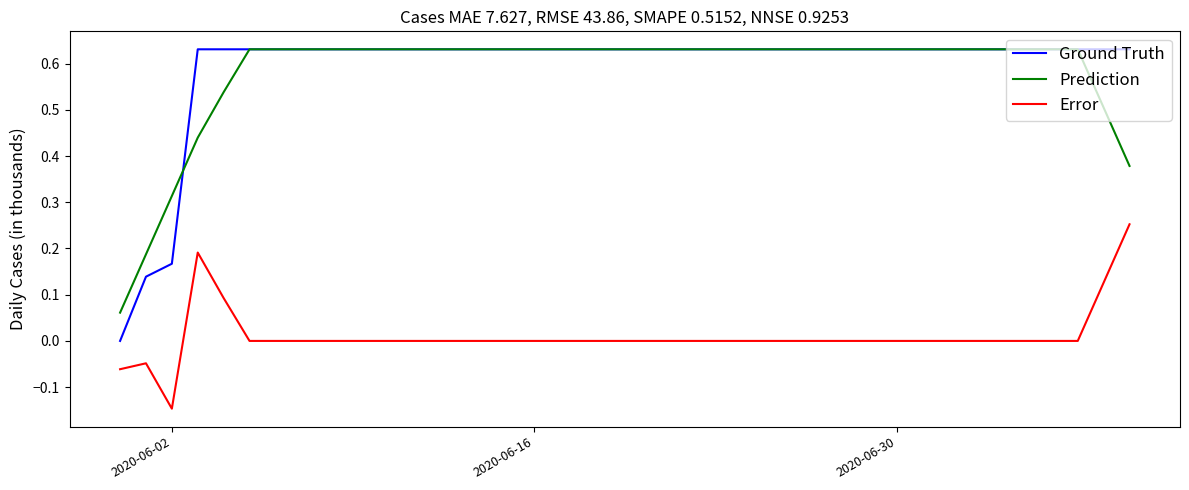

What are all the series names shown in the legend?

Ground Truth, Prediction, Error